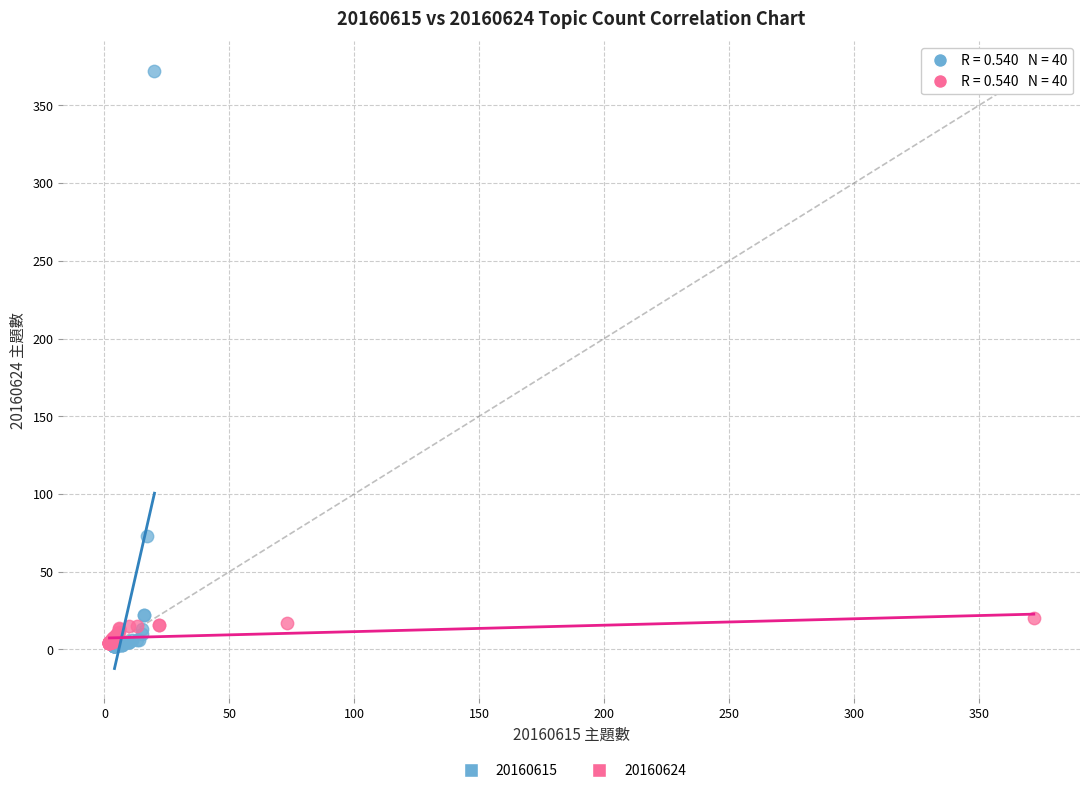

Which series has the largest Y range (max minus min)?

20160615